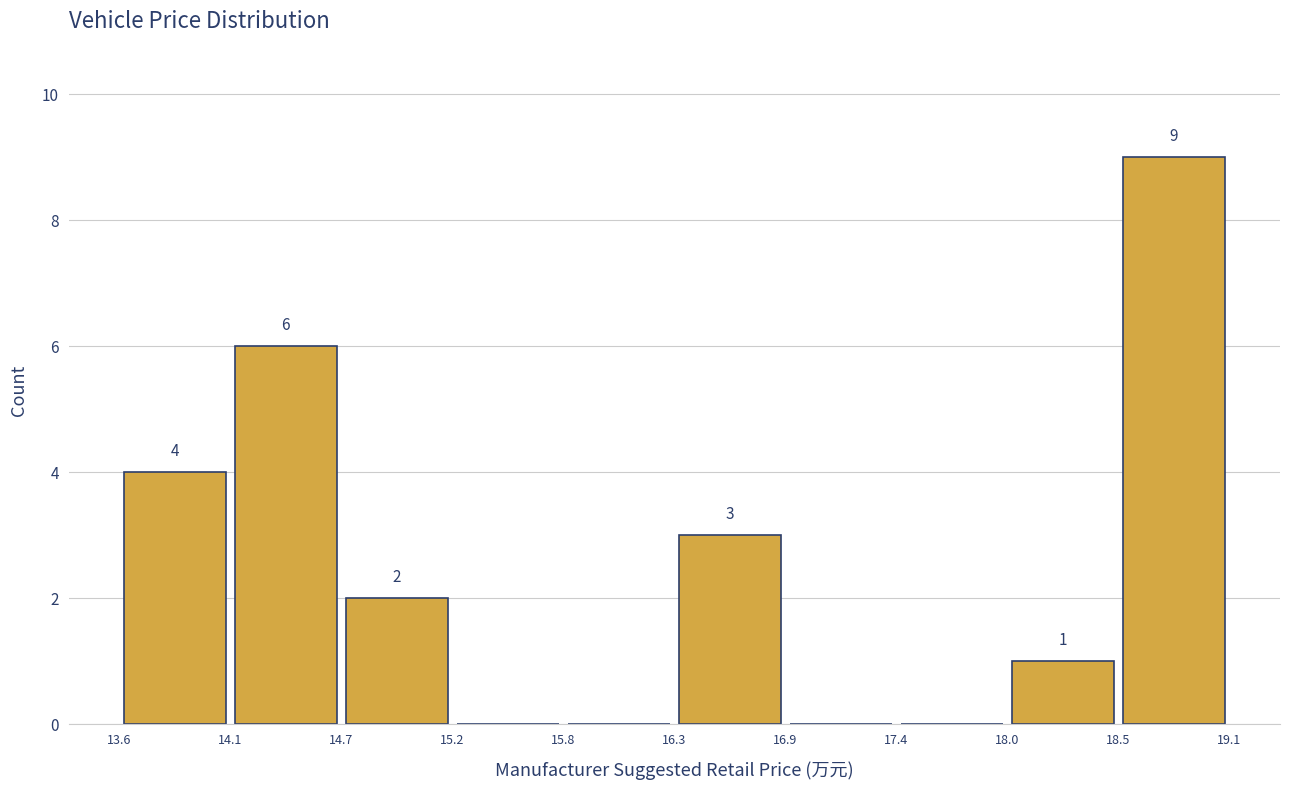

Which range on the x-axis has the tallest bar?

18.5 to 19.1